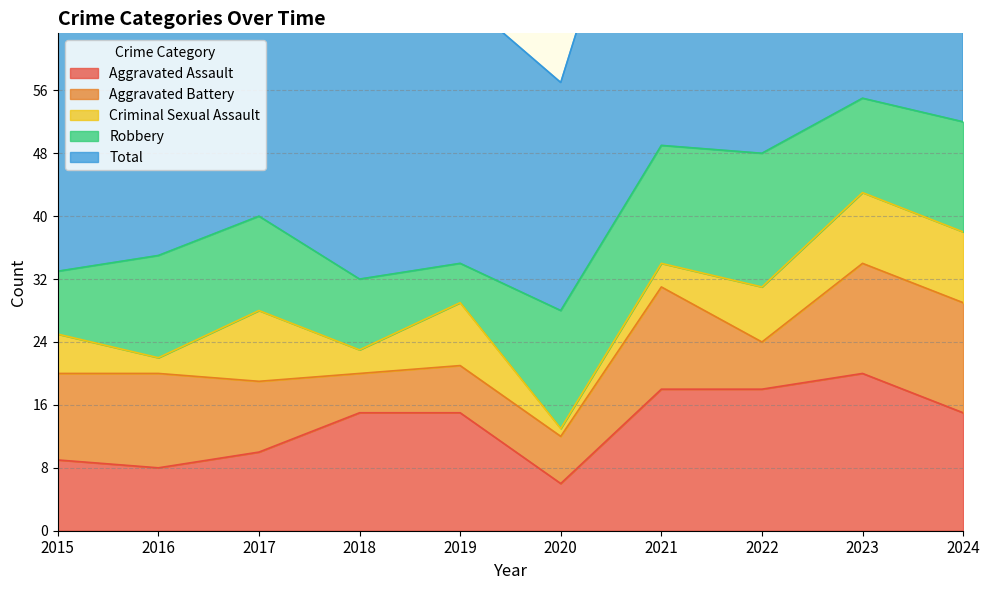

What is the value of the Robbery point at the 6th from the left?

15